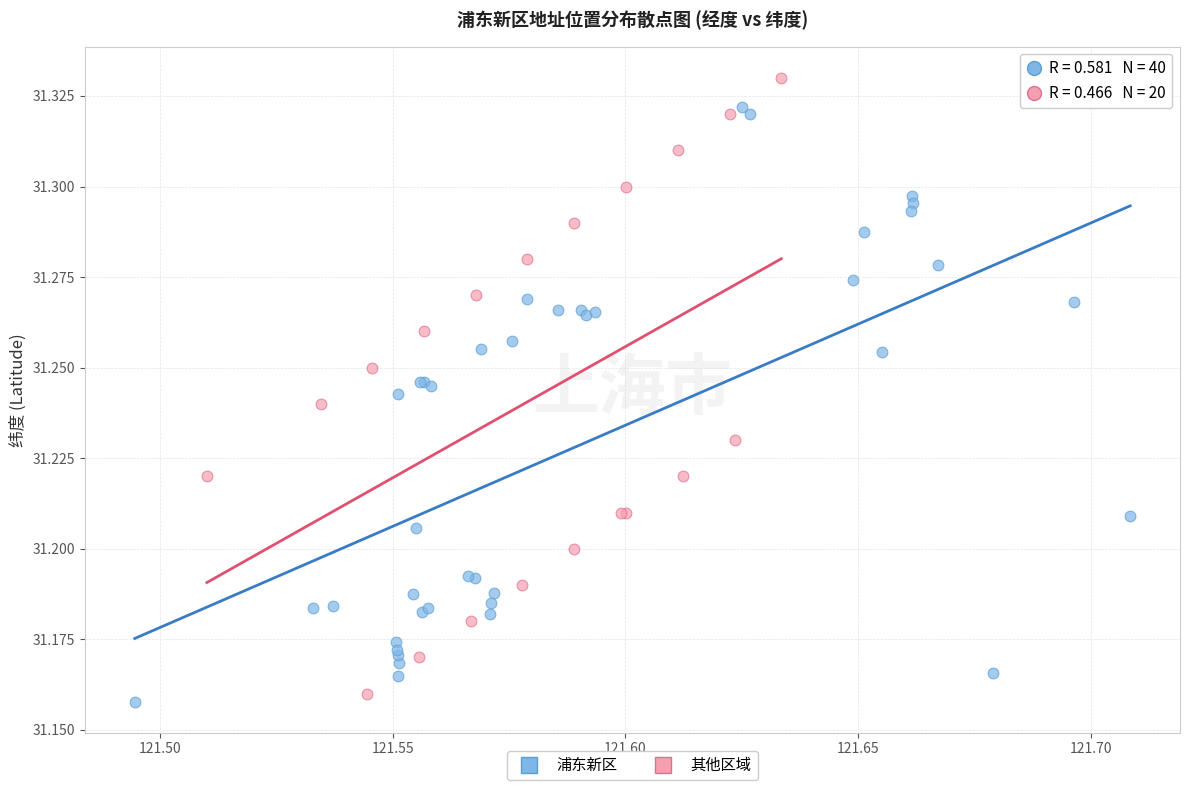

Which series reaches the maximum Y coordinate?

其他区域